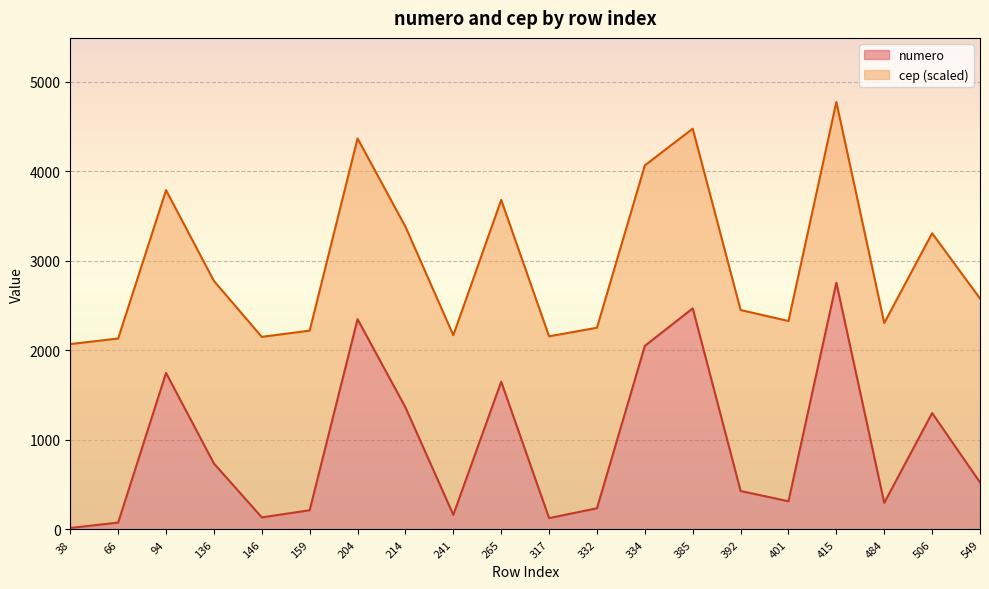

What is the total value across all series at 94?

3788.8